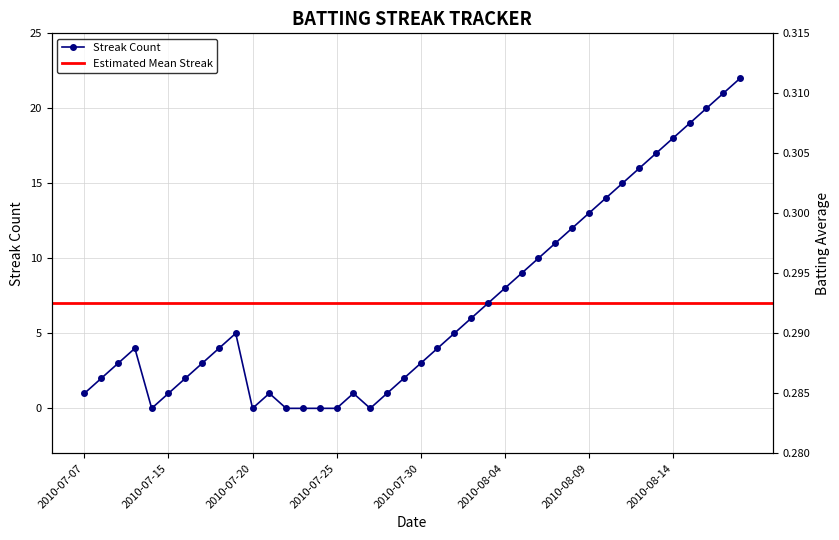

How many Batting Average1 values are between 0 and 1?

40